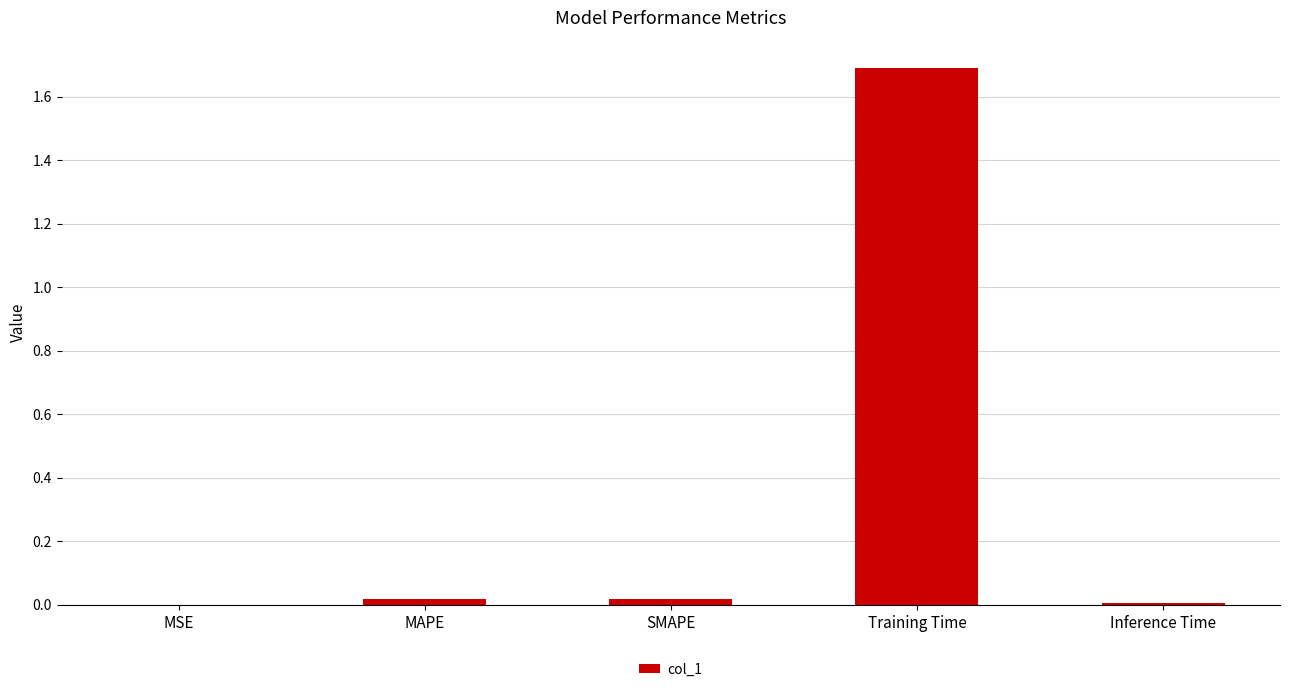

Is it true that the value at SMAPE is 0.0?

True